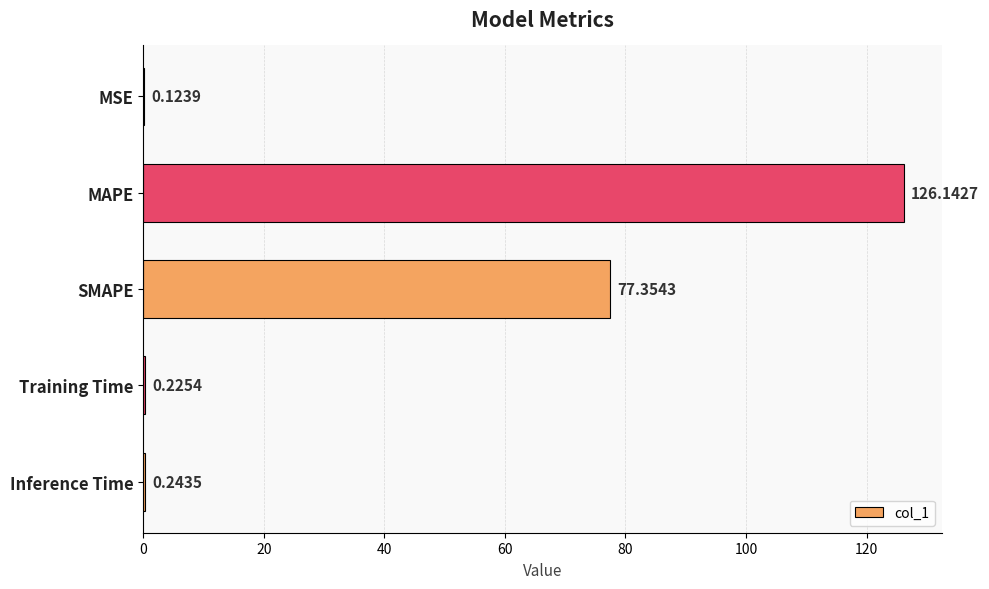

Where is the data nearest to the value 63?

SMAPE